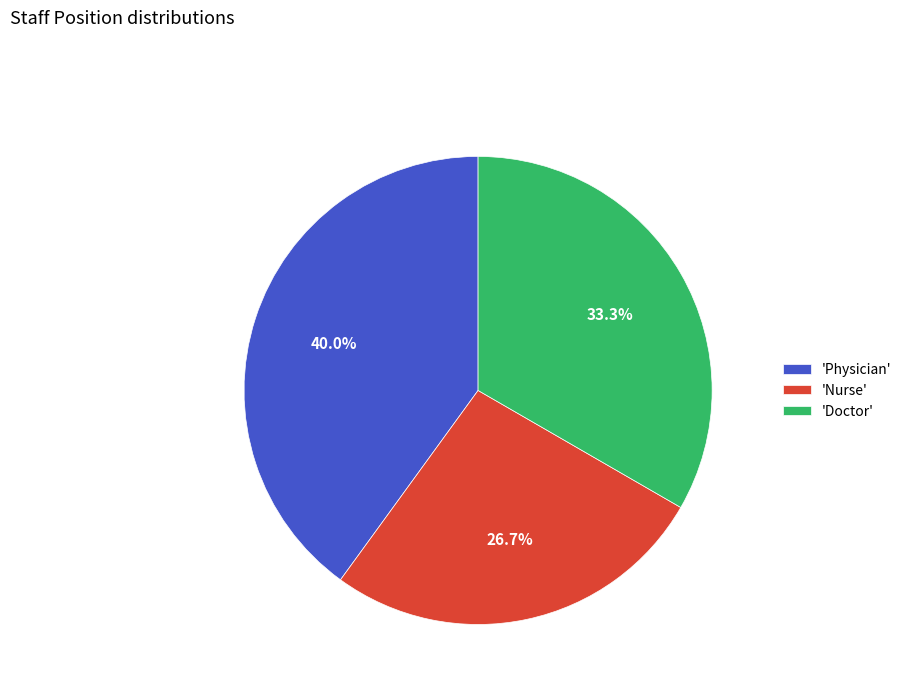

Does 'Physician' account for over 50% of the chart?

No